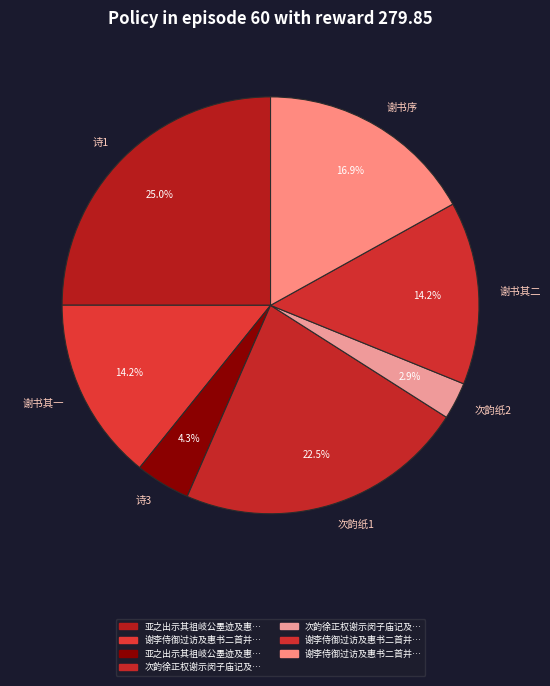

Which has a higher value, 谢书其一 or 次韵纸2?

谢书其一